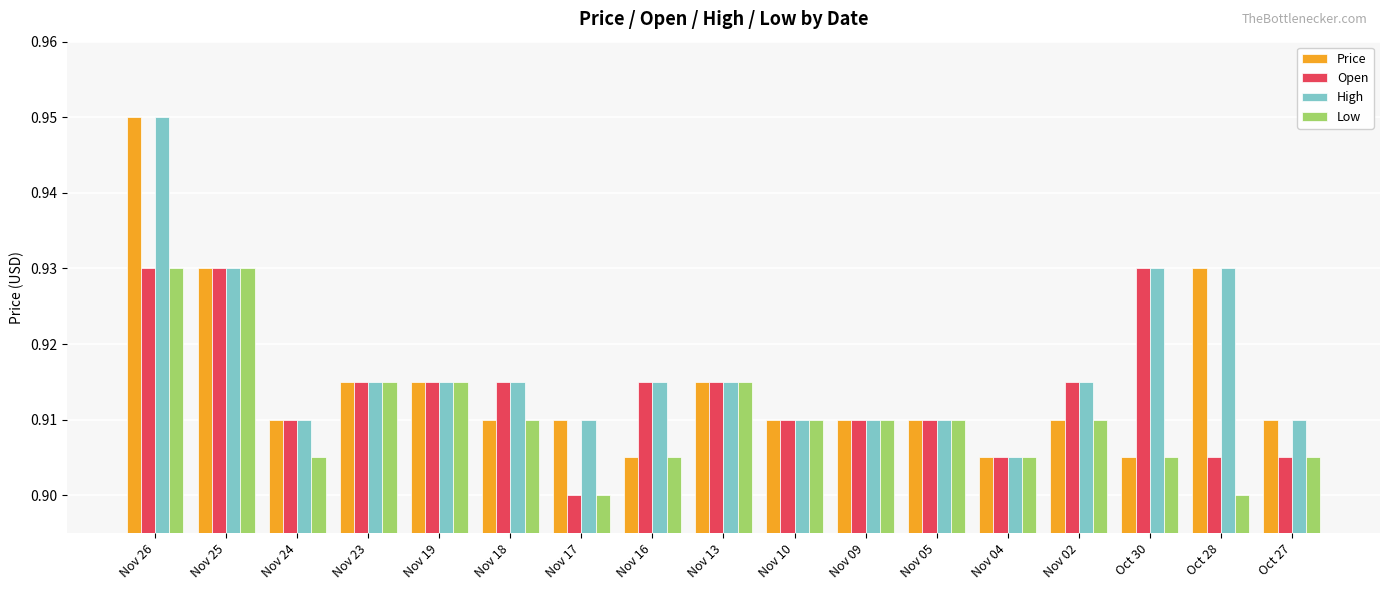

Is it true that Low equals 0.2 at Nov 17?

False